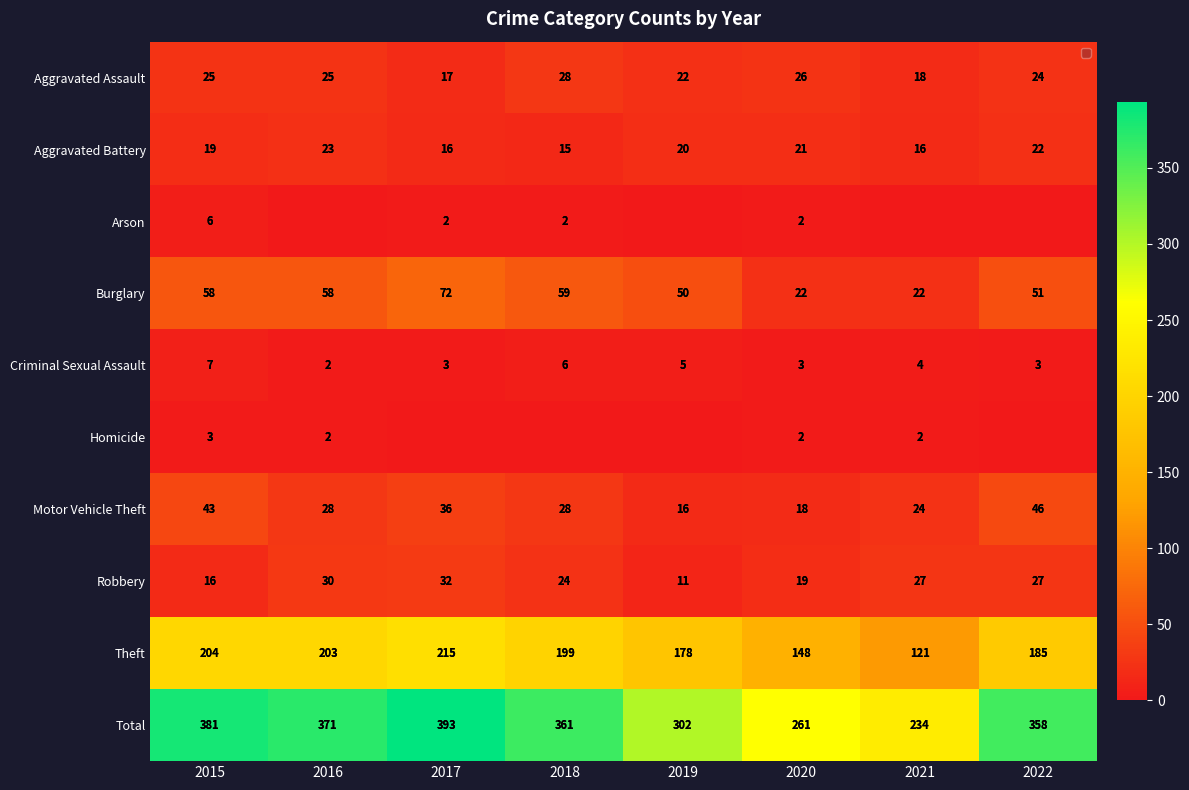

The value of Aggravated Battery at 2018 is 15. True or false?

True